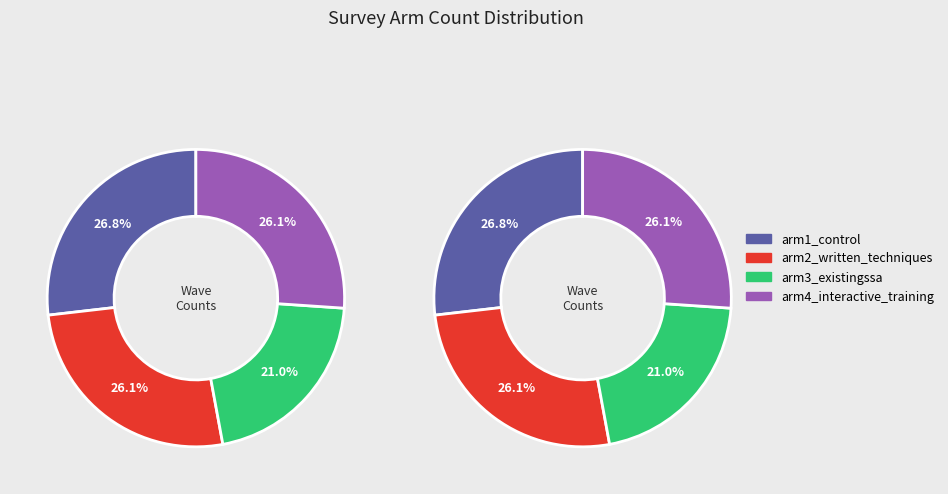

What percentage is NOT represented by arm2_written_techniques?

73.9%